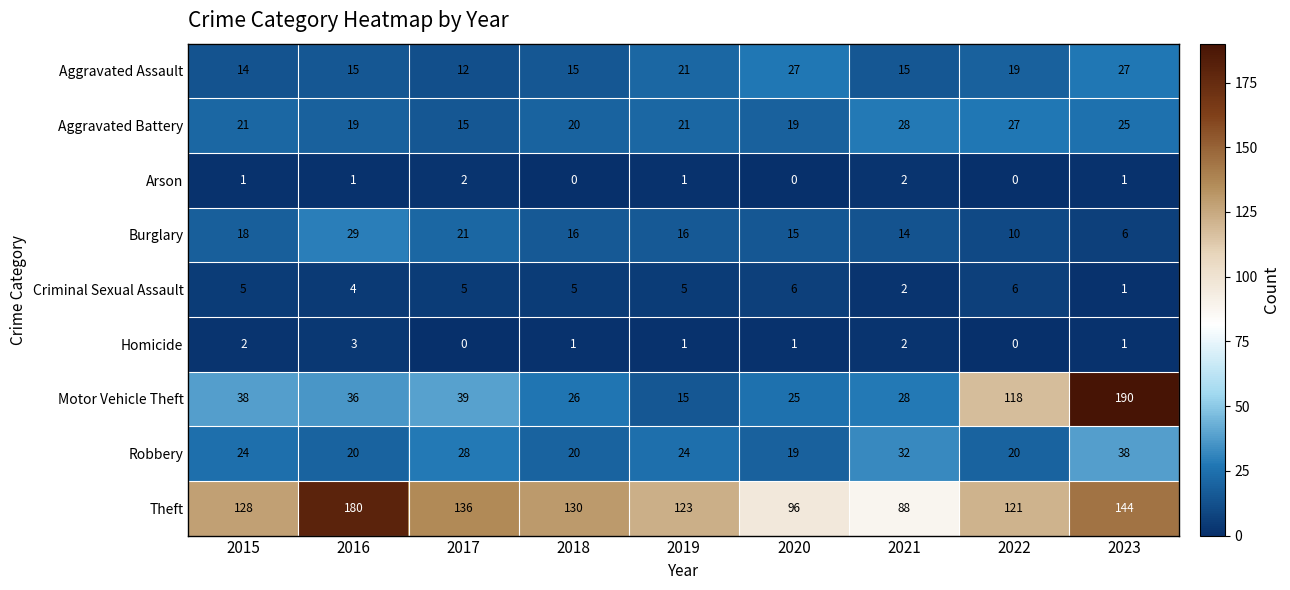

Between 2015 and 2017, which series saw the biggest shift?

Theft